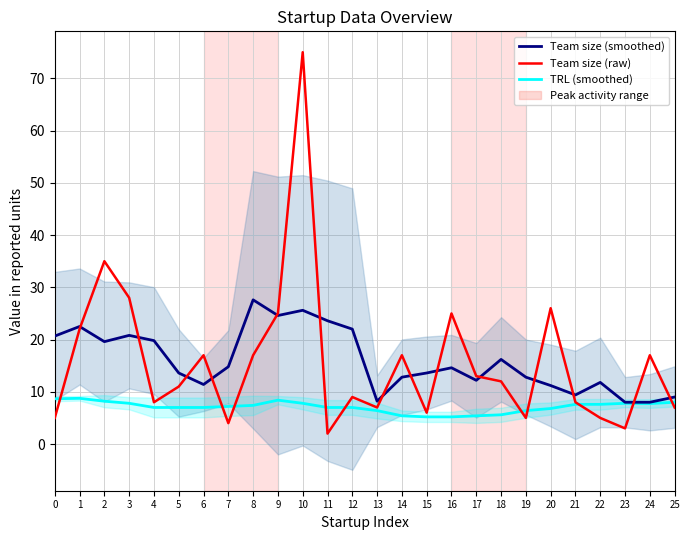

Rank the series by their maximum value, from highest to lowest.

Team size (raw), Team size (smoothed), TRL (smoothed)